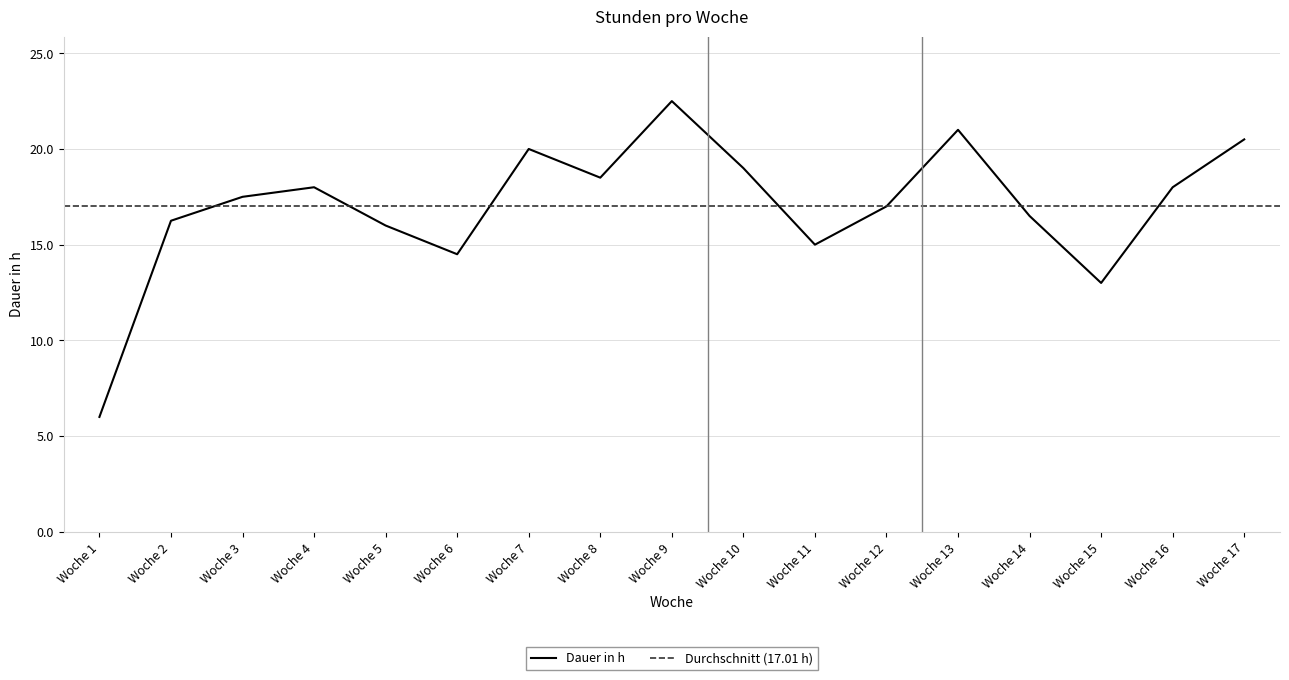

List the labels in order of value, largest first.

Woche 9, Woche 13, Woche 17, Woche 7, Woche 10, Woche 8, Woche 4, Woche 16, Woche 3, Woche 12, Woche 14, Woche 2, Woche 5, Woche 11, Woche 6, Woche 15, Woche 1